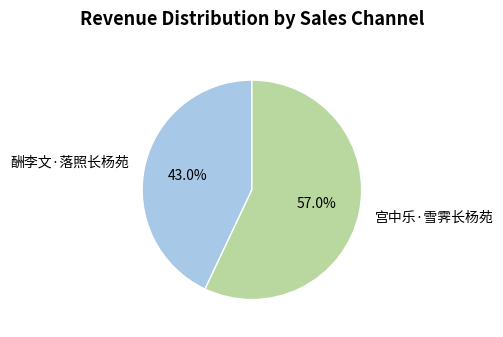

What is the ratio of the value at 酬李文·落照长杨苑 to the value at 宫中乐·雪霁长杨苑?

0.8